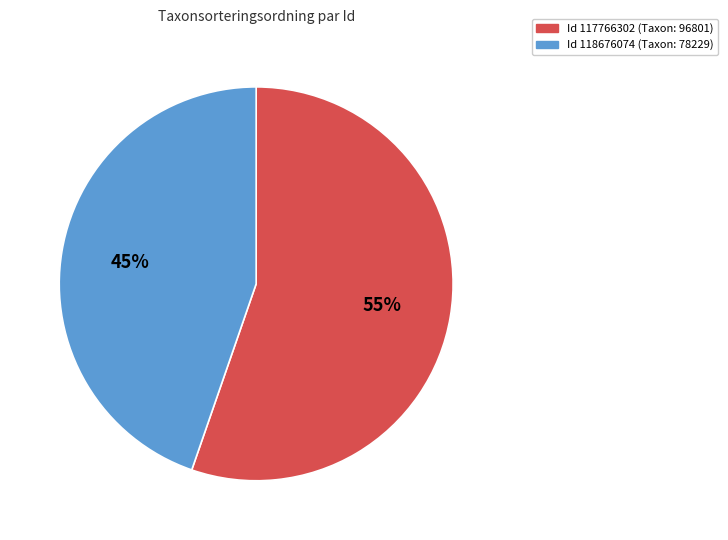

Is there a majority slice in this chart?

Yes